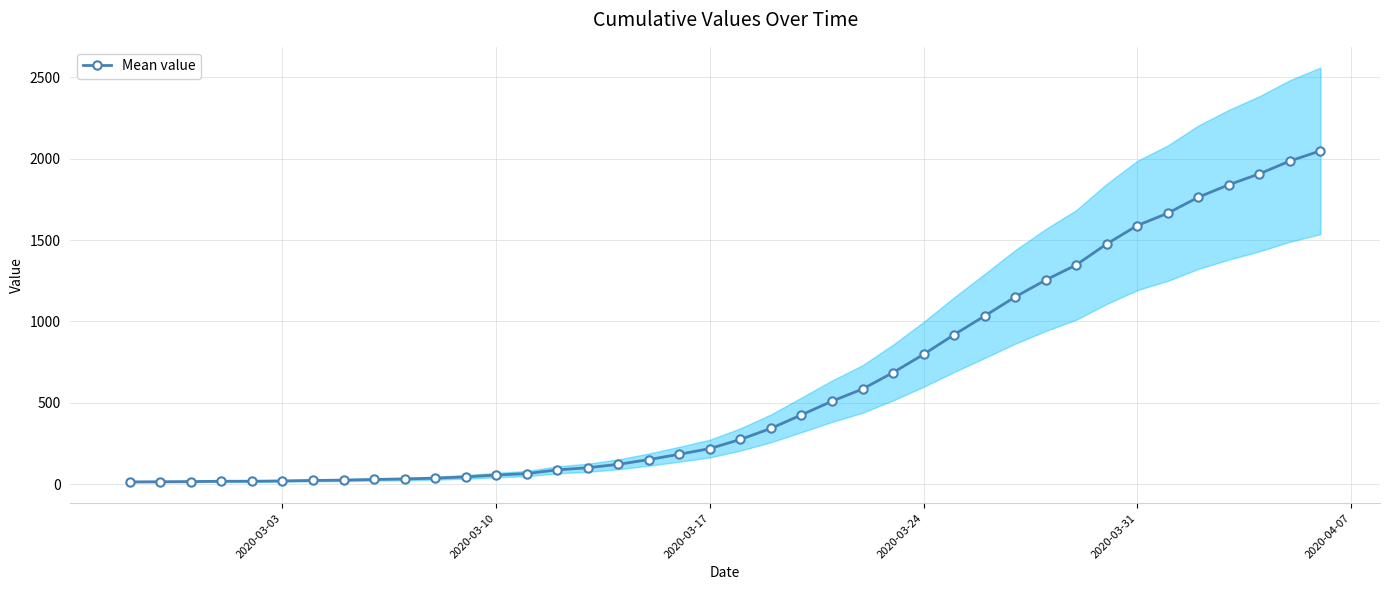

How many lines are shown in the chart?

1